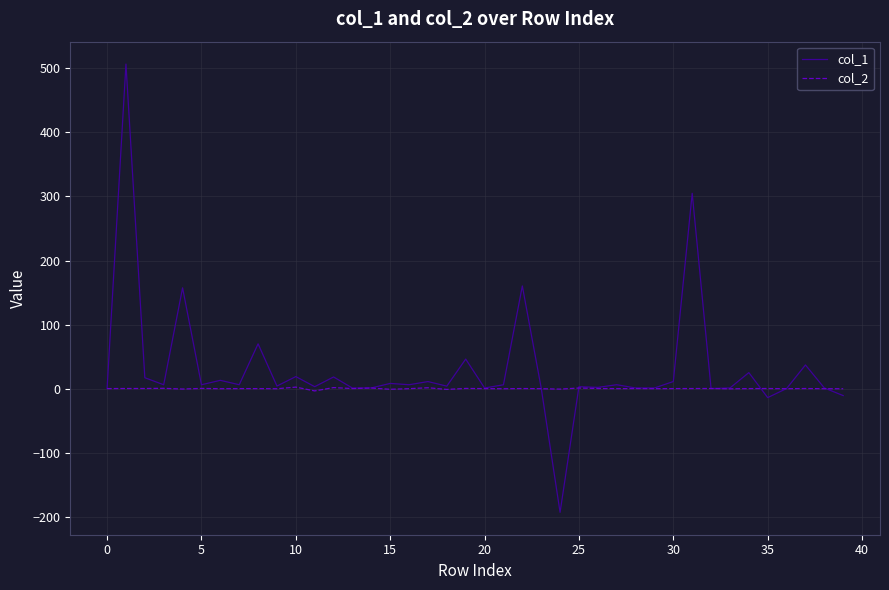

Which series has the largest total across all categories?

col_1